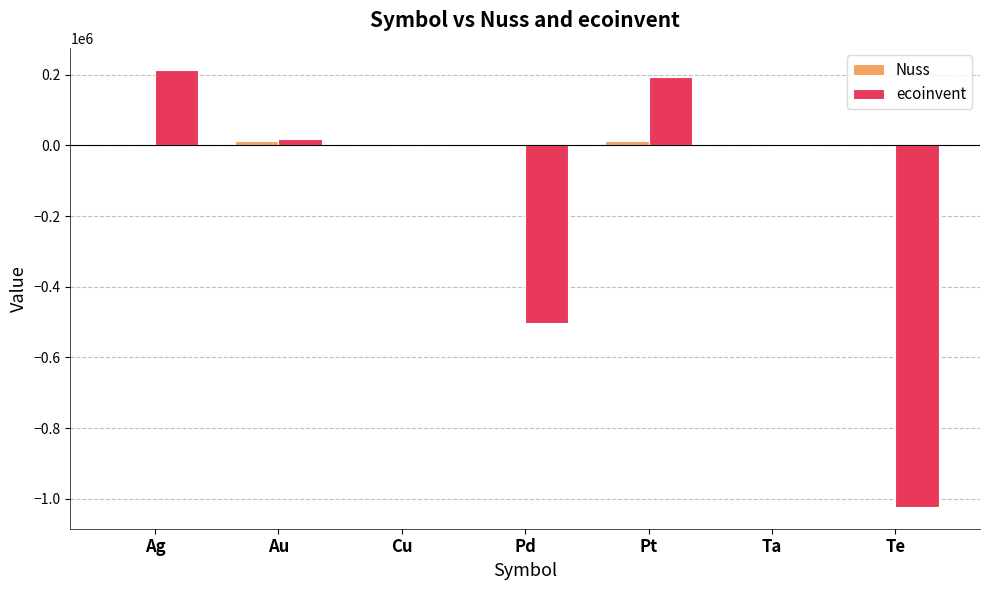

What value does the ecoinvent series have at Te?

-1022726.8